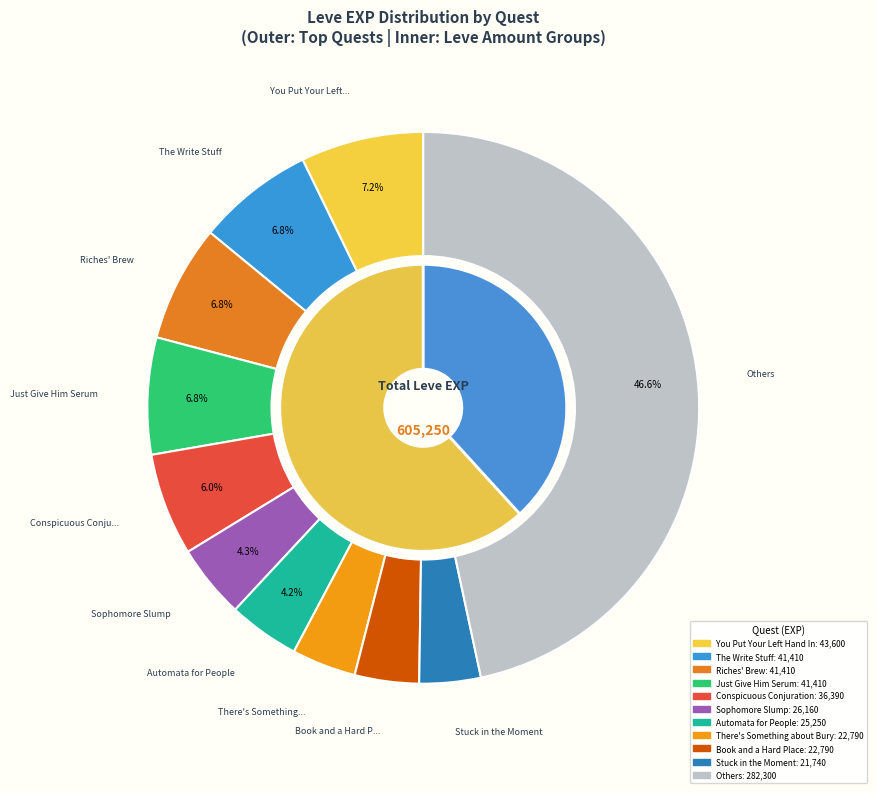

What is the largest slice in the pie chart?

You Put Your Left Hand In